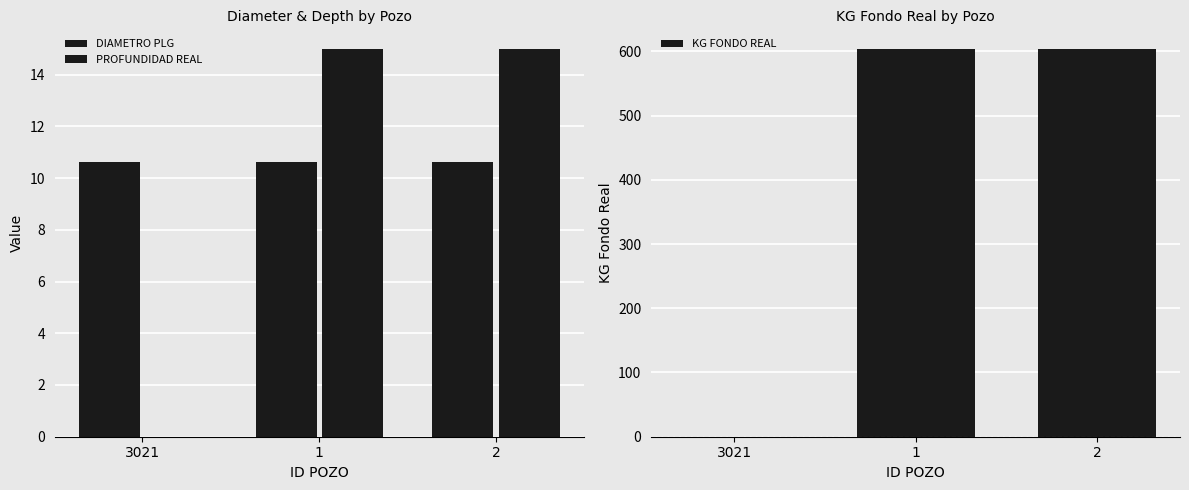

Is the value of KG FONDO REAL at 2 greater than the value of PROFUNDIDAD REAL at 3021?

Yes